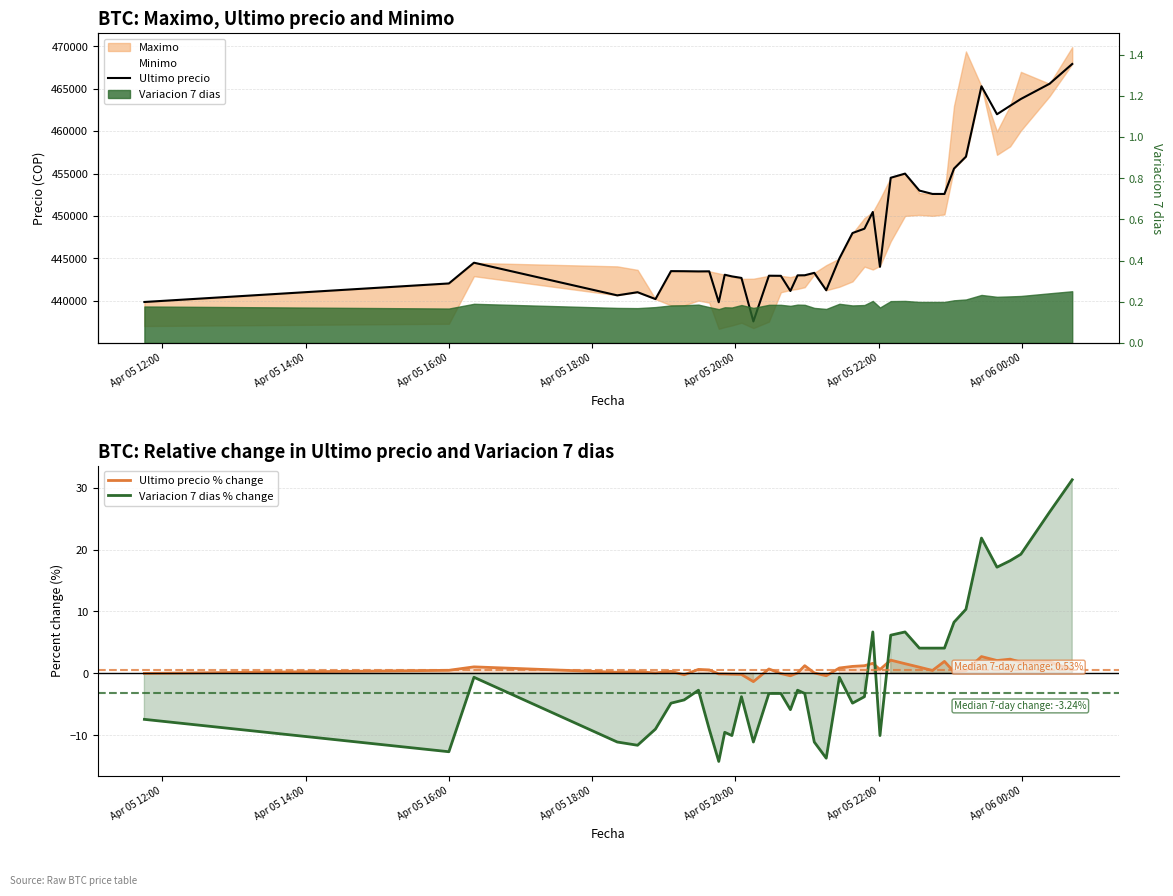

Rank the series by their maximum value, from highest to lowest.

Ultimo precio, Variacion 7 dias % change, Ultimo precio % change